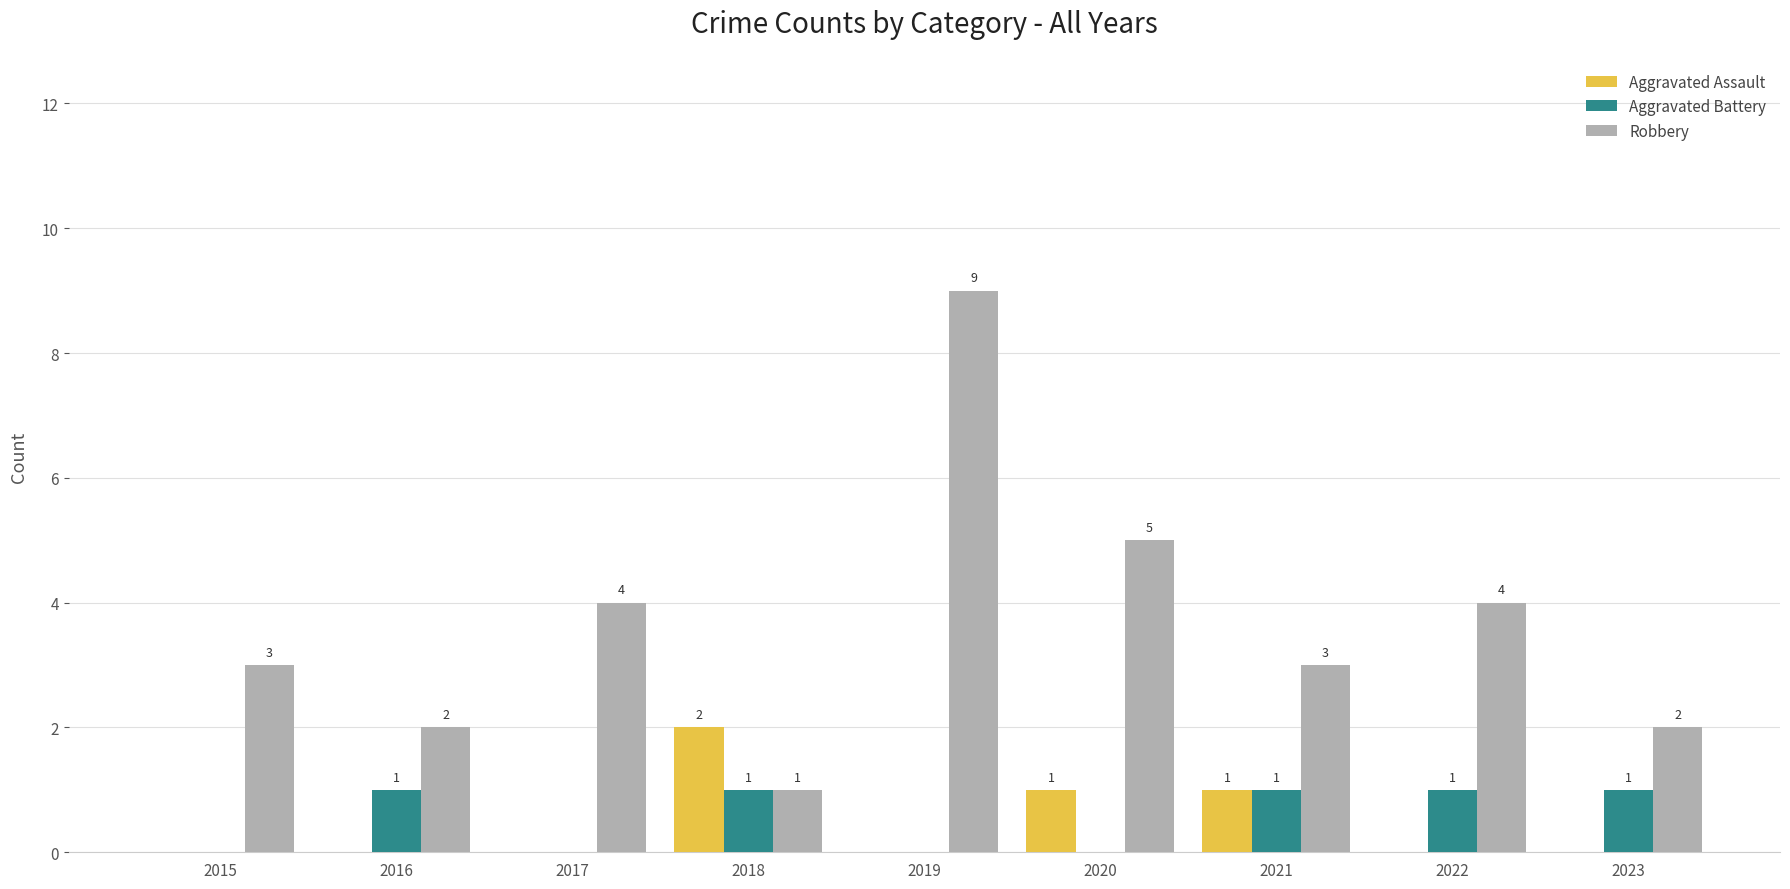

Which category has the highest value across all series?

2019